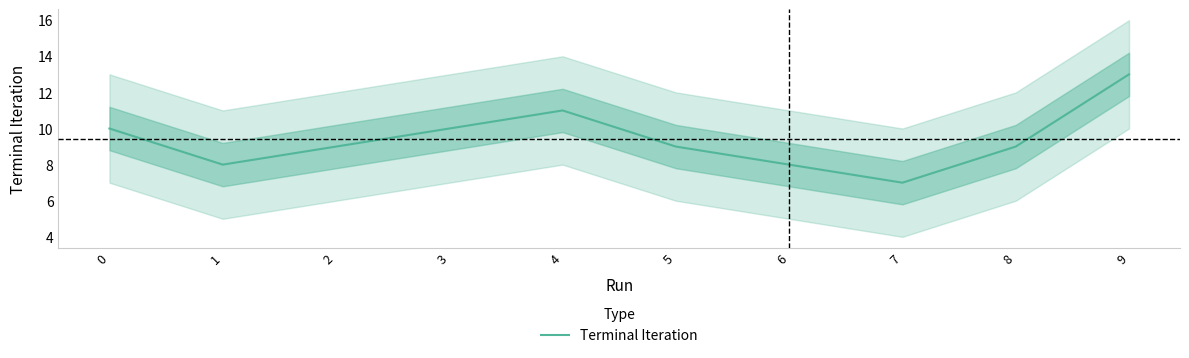

What is the ratio of the value at 1 to the value at 0?

0.8